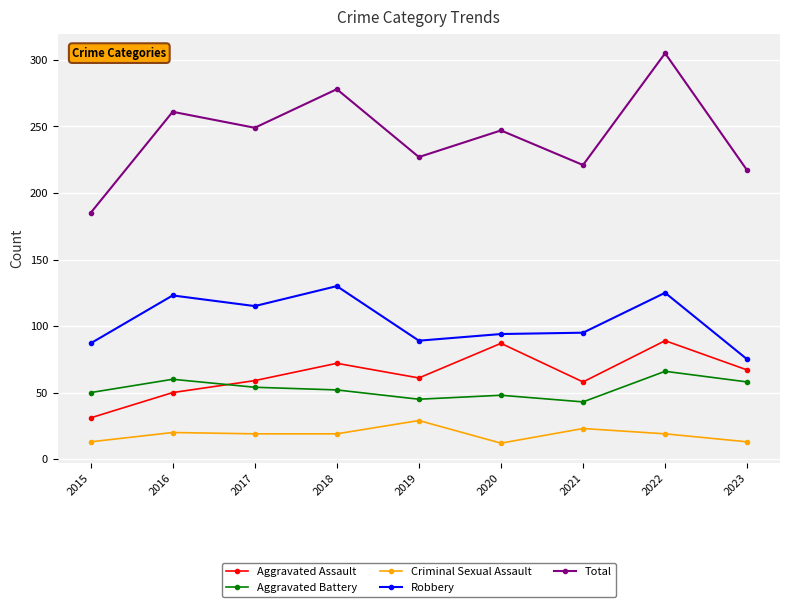

At how many categories does at least one series exceed 154?

9